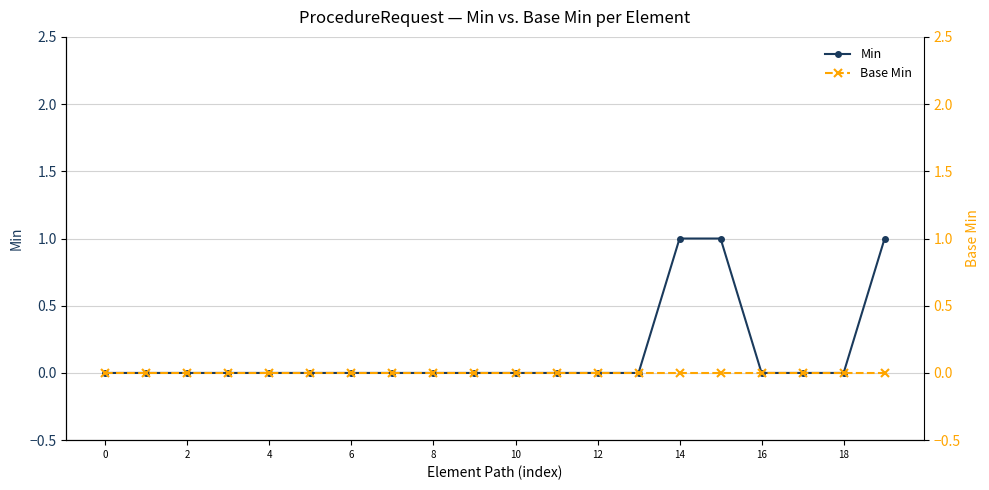

True or false: Base Min has more than 2 points higher than both neighbors.

False